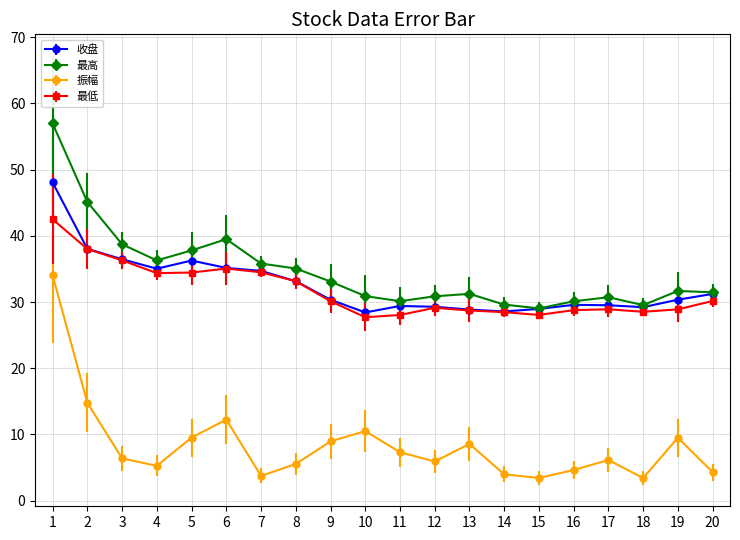

What is the value of the 振幅 point at the 2nd from the left?

14.8